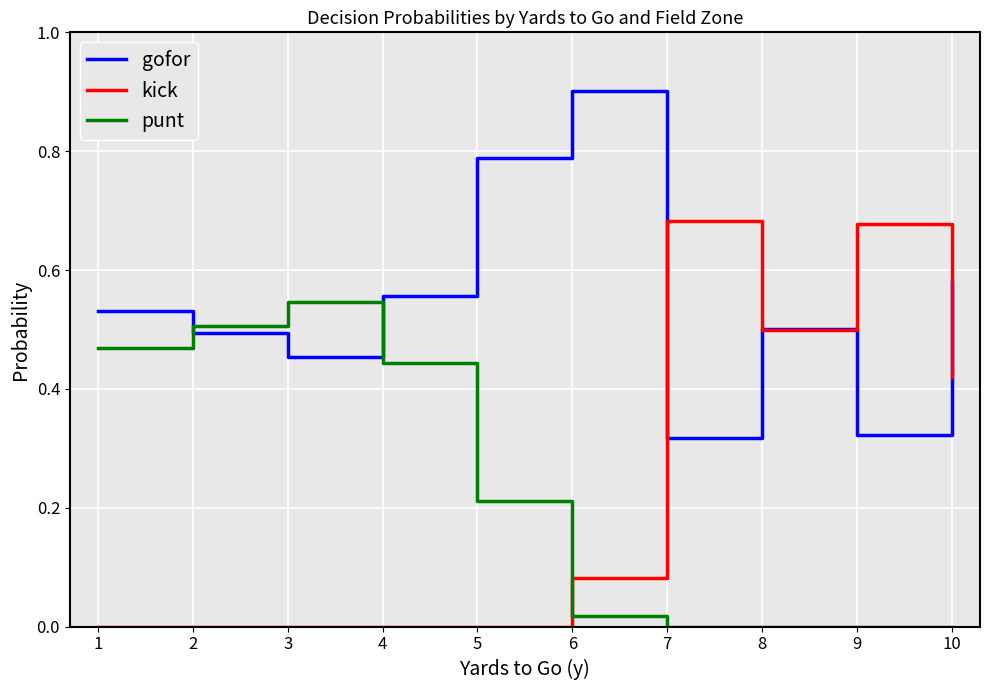

List the series in order of their peak value, lowest first.

punt, kick, gofor